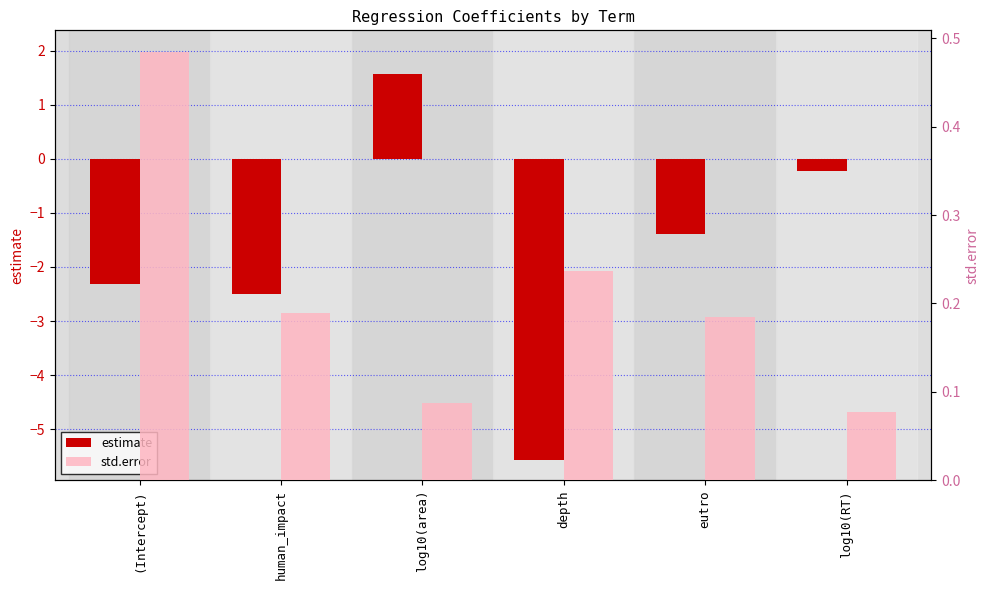

How many distinct data groups are displayed?

2